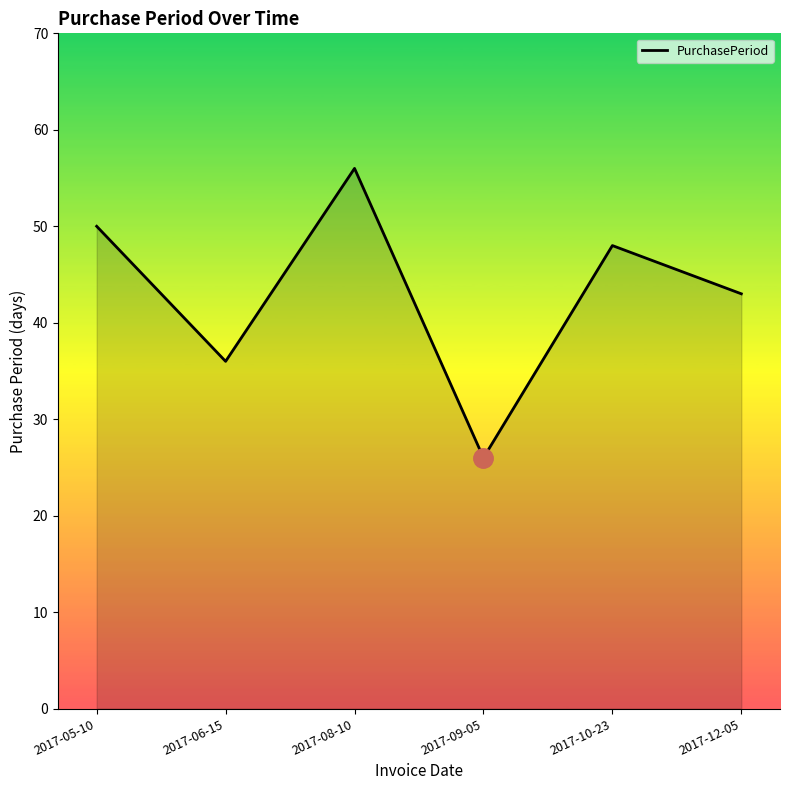

What is the approximate value at 2017-05-10?

50